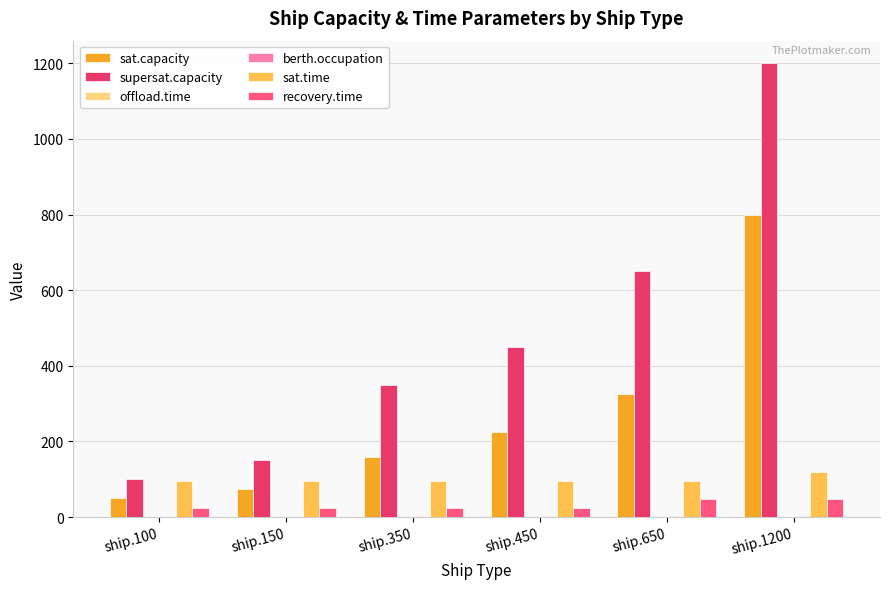

Which series has the largest total across all categories?

supersat.capacity